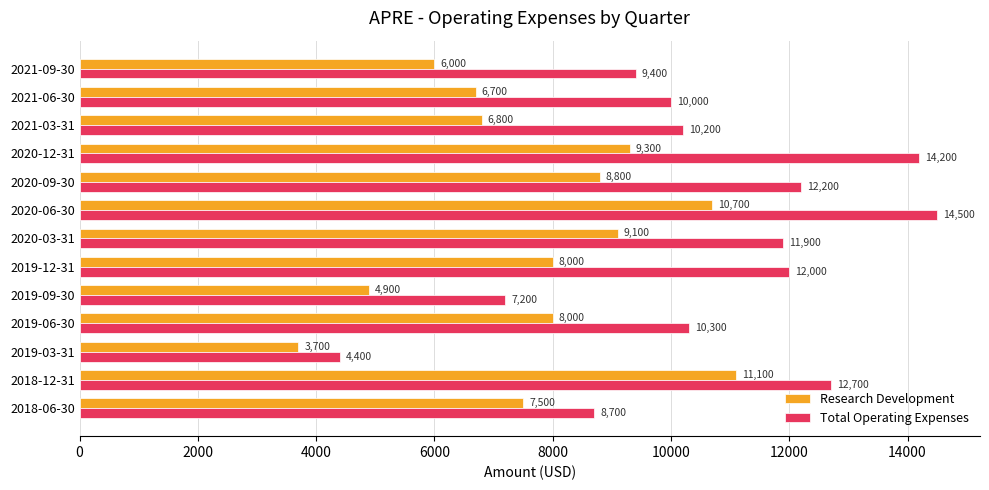

Read the Research Development value at 2020-12-31, to the nearest 50.

9300